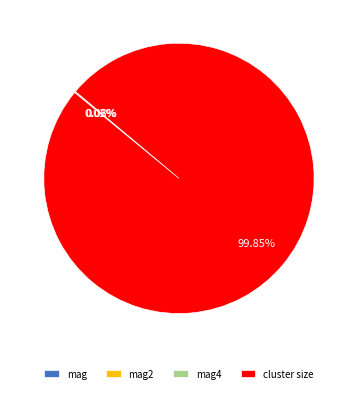

What is the largest slice in the pie chart?

cluster size